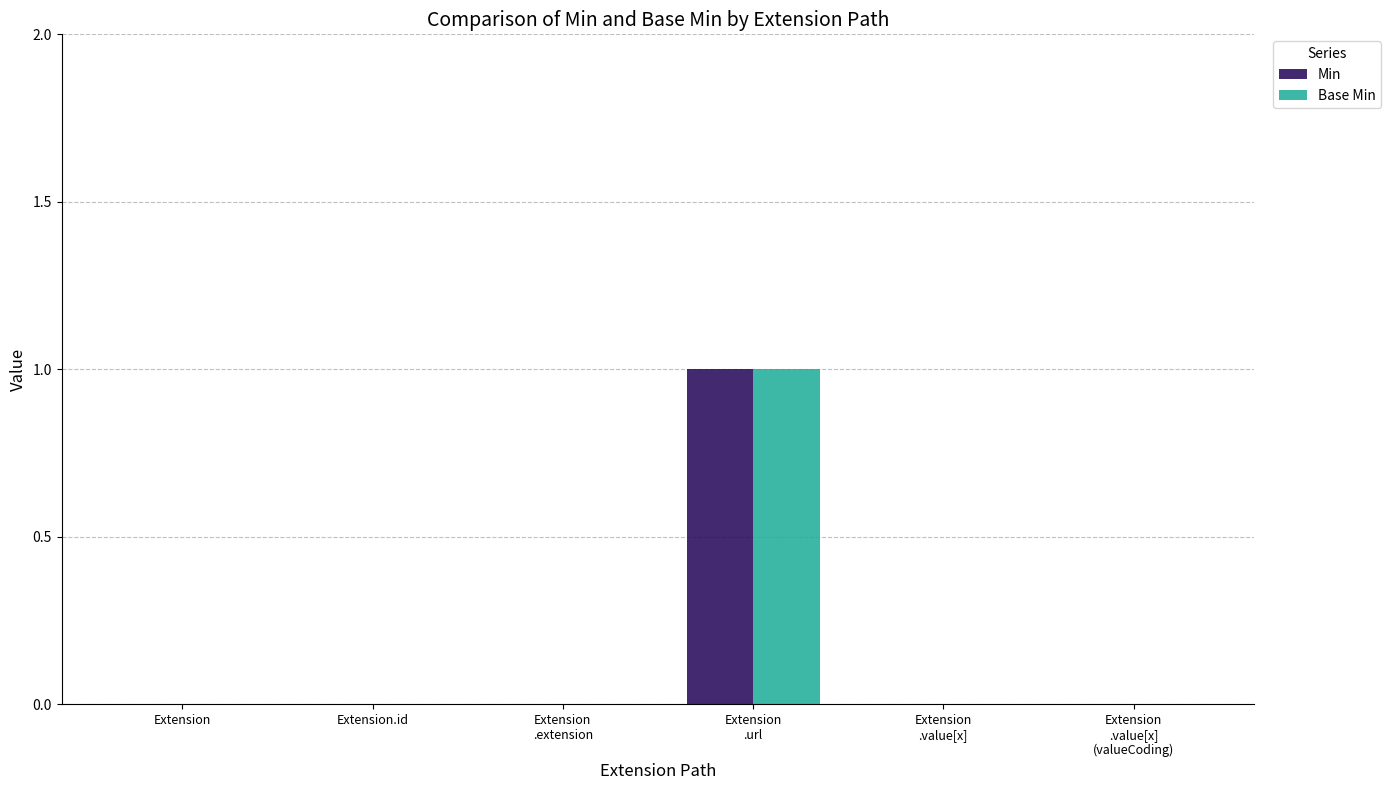

True or false: Min has a value of 0 at Extension.id.

True